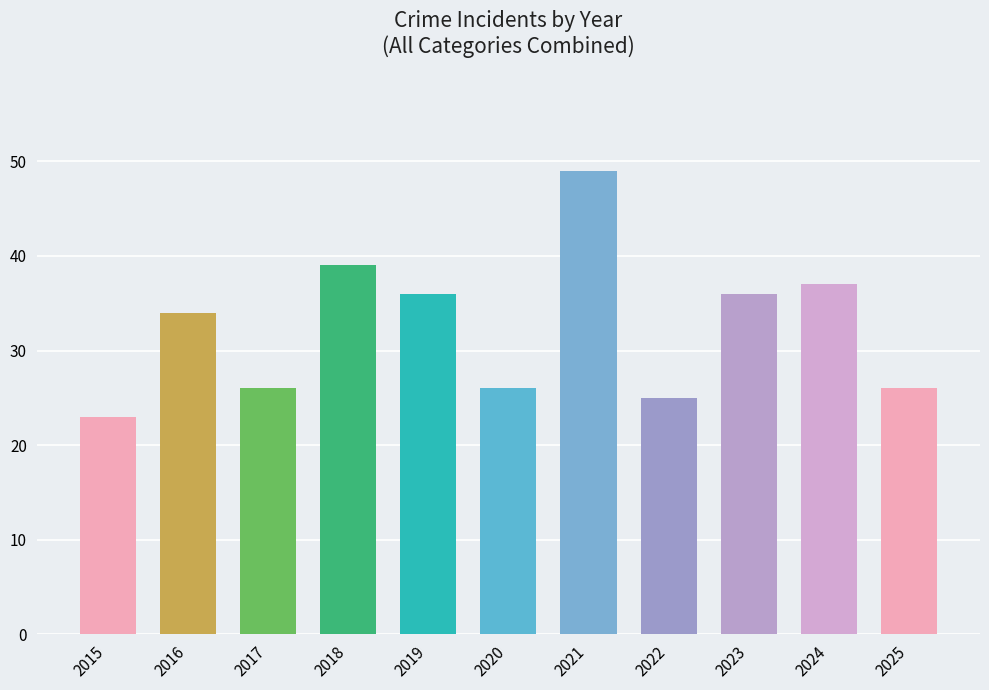

Does the chart contain any negative values?

No